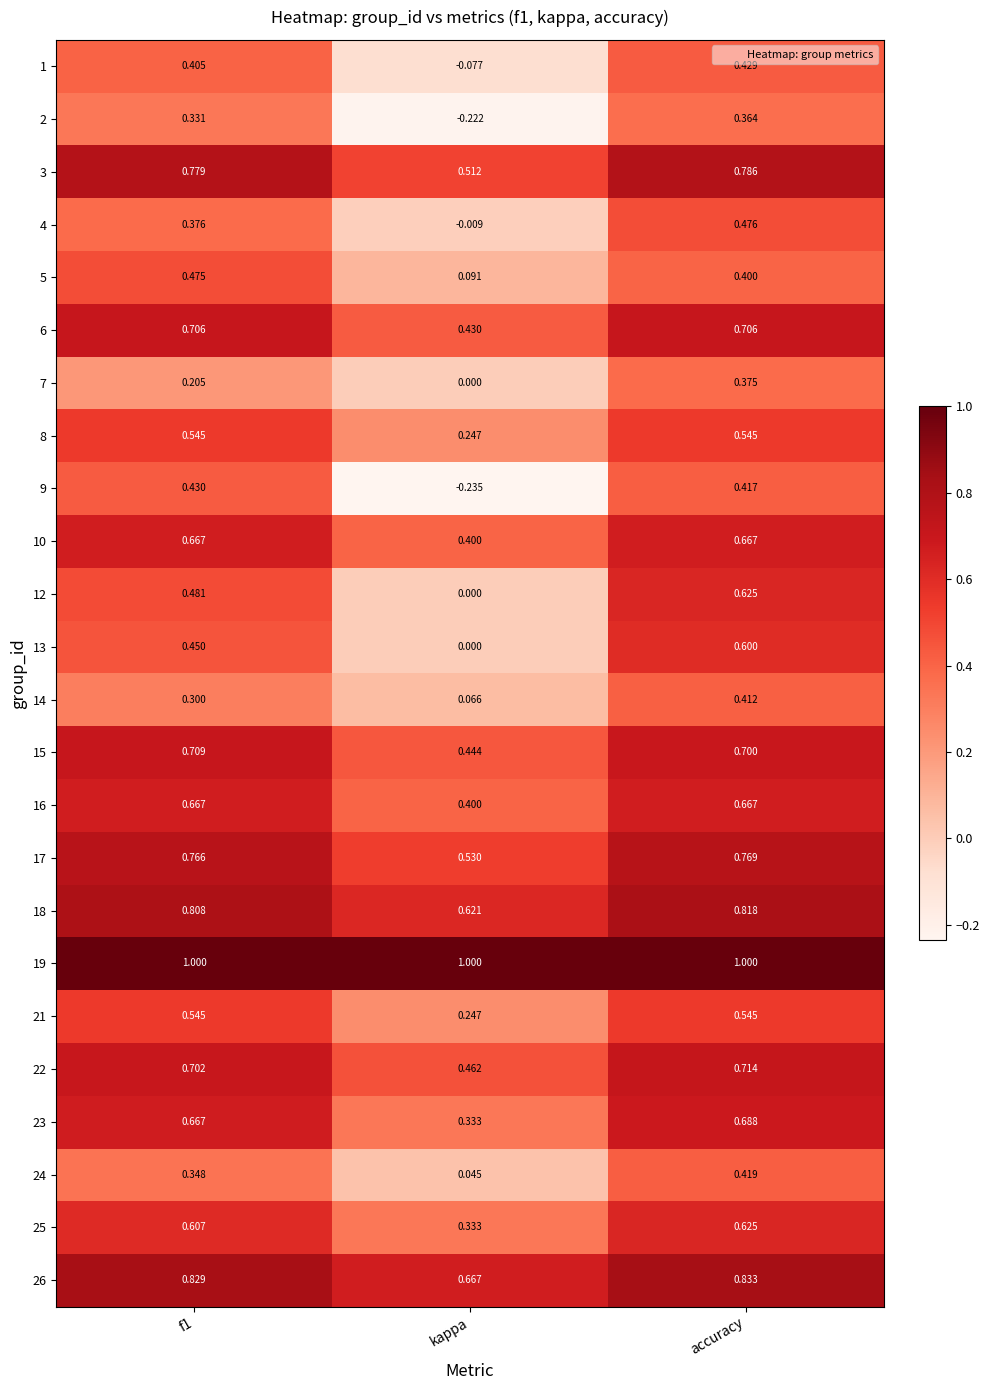

Which label corresponds to the smallest value in the chart?

kappa